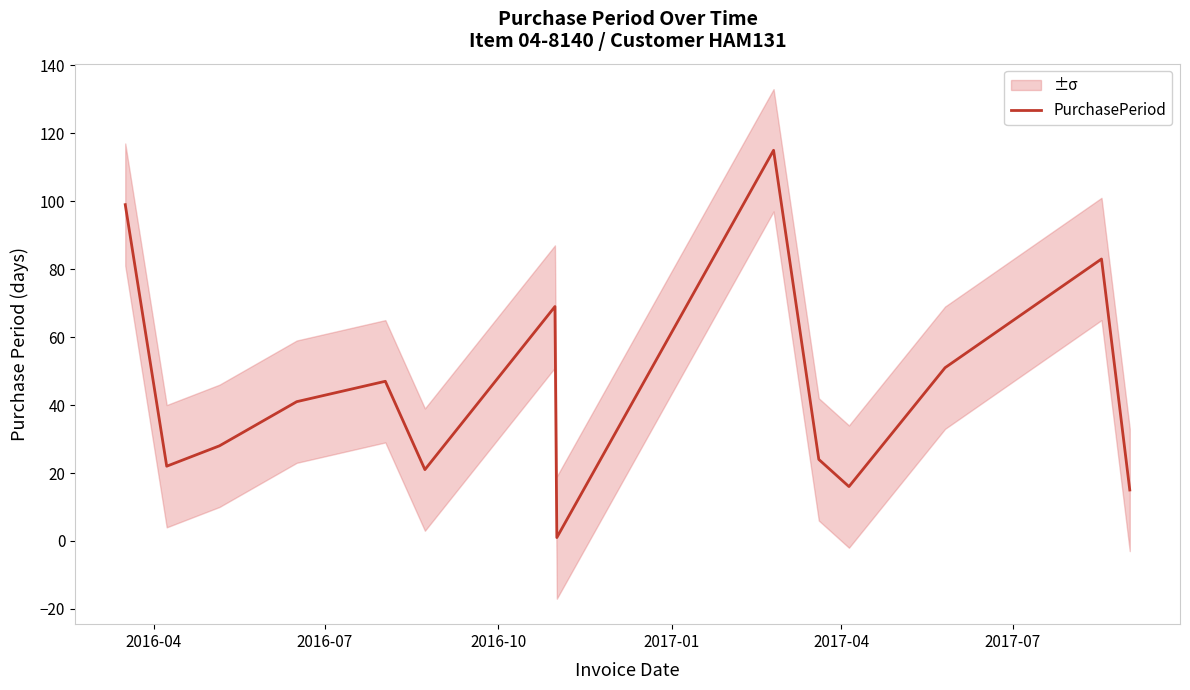

What is the value of the 2nd point from the left?

22